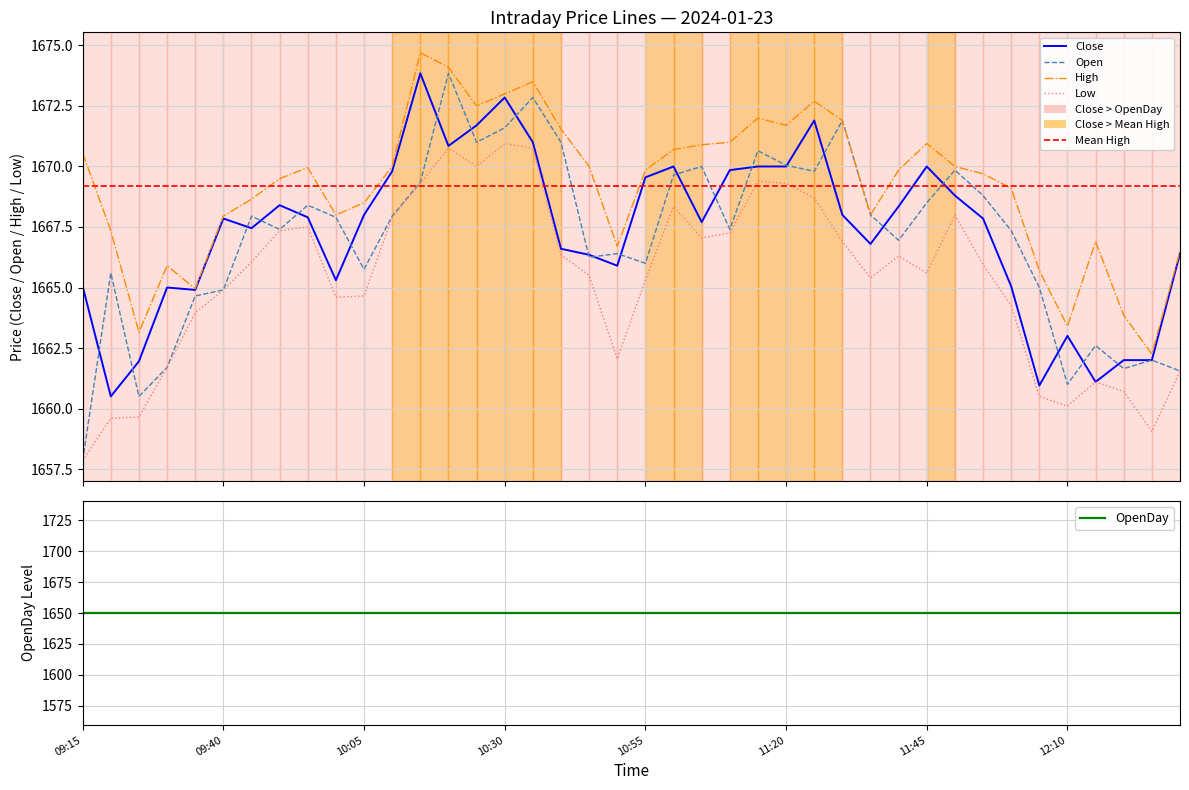

Reading left to right, transcribe all the data shown in this chart.

Close: 1665.0	1660.5	1662.0	1665.0	1664.9	1667.8	1667.5	1668.4	1667.9	1665.3	1668.0	1669.8	1673.8	1670.8	1671.7	1672.8	1671.0	1666.6	1666.3	1665.9	1669.5	1670.0	1667.7	1669.8	1670.0	1670.0	1671.9	1668.0	1666.8	1668.3	1670.0	1668.8	1667.8	1665.0	1661.0	1663.0	1661.1	1662.0	1662.0	1666.4
Open: 1657.8	1665.6	1660.5	1661.7	1664.7	1664.9	1668.0	1667.4	1668.4	1667.9	1665.8	1668.0	1669.3	1673.8	1671.0	1671.6	1672.8	1671.0	1666.2	1666.4	1666.0	1669.7	1670.0	1667.4	1670.7	1670.0	1669.8	1671.9	1668.0	1667.0	1668.5	1669.8	1668.8	1667.3	1665.0	1661.0	1662.6	1661.7	1662.0	1661.5
High: 1670.5	1667.3	1663.2	1665.9	1665.0	1668.0	1668.7	1669.5	1670.0	1668.0	1668.5	1670.0	1674.7	1674.1	1672.5	1673.0	1673.5	1671.5	1670.0	1666.7	1669.8	1670.7	1670.9	1671.0	1672.0	1671.7	1672.7	1671.9	1668.0	1669.8	1671.0	1670.0	1669.7	1669.1	1665.7	1663.4	1666.9	1663.8	1662.2	1666.5
Low: 1657.8	1659.6	1659.7	1661.7	1664.0	1664.9	1666.0	1667.3	1667.5	1664.6	1664.7	1667.9	1669.3	1670.8	1670.0	1671.0	1670.8	1666.3	1665.5	1662.0	1665.3	1668.3	1667.0	1667.2	1669.4	1669.3	1668.7	1666.9	1665.4	1666.3	1665.6	1668.0	1666.0	1664.2	1660.5	1660.1	1661.1	1660.7	1659.0	1661.5